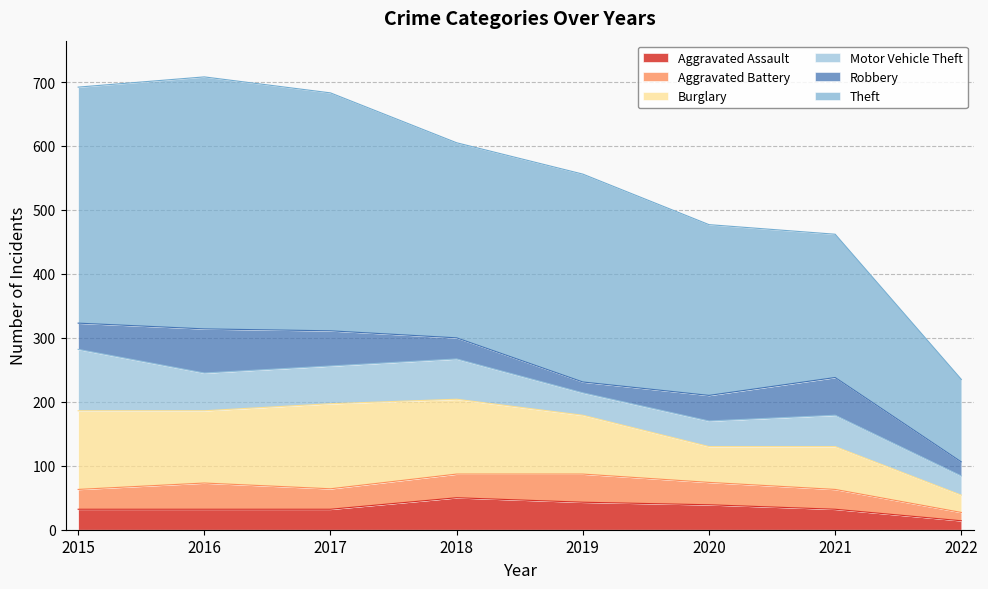

Where do Robbery and Aggravated Assault first cross each other?

2017 and 2018